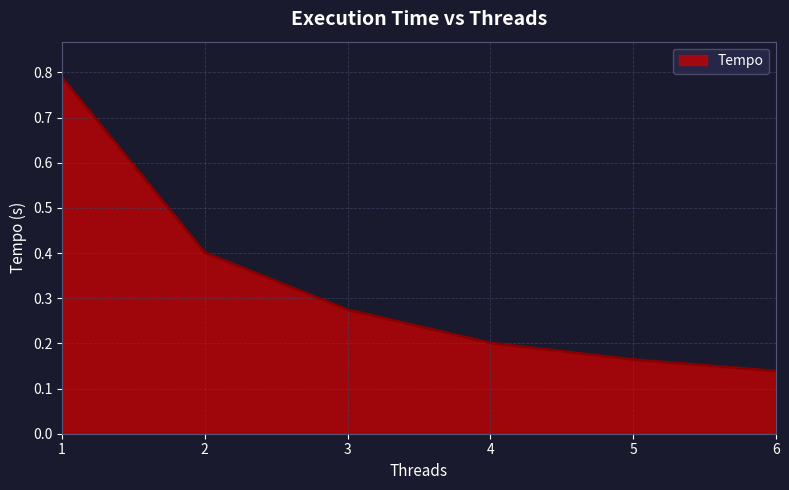

How many distinct data groups are displayed?

1